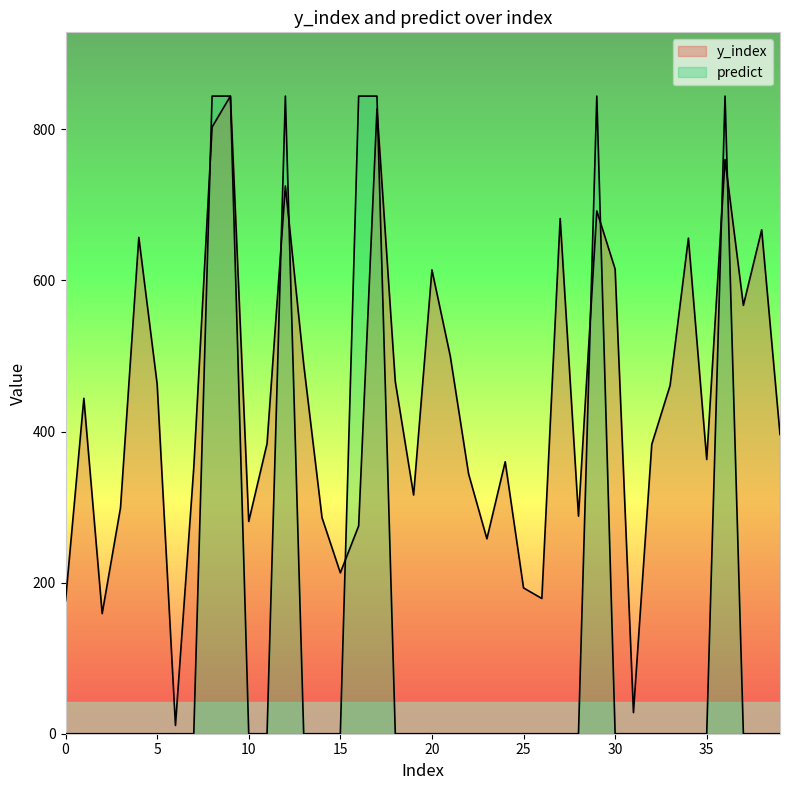

List the series in order of their overall mean, lowest first.

predict, y_index